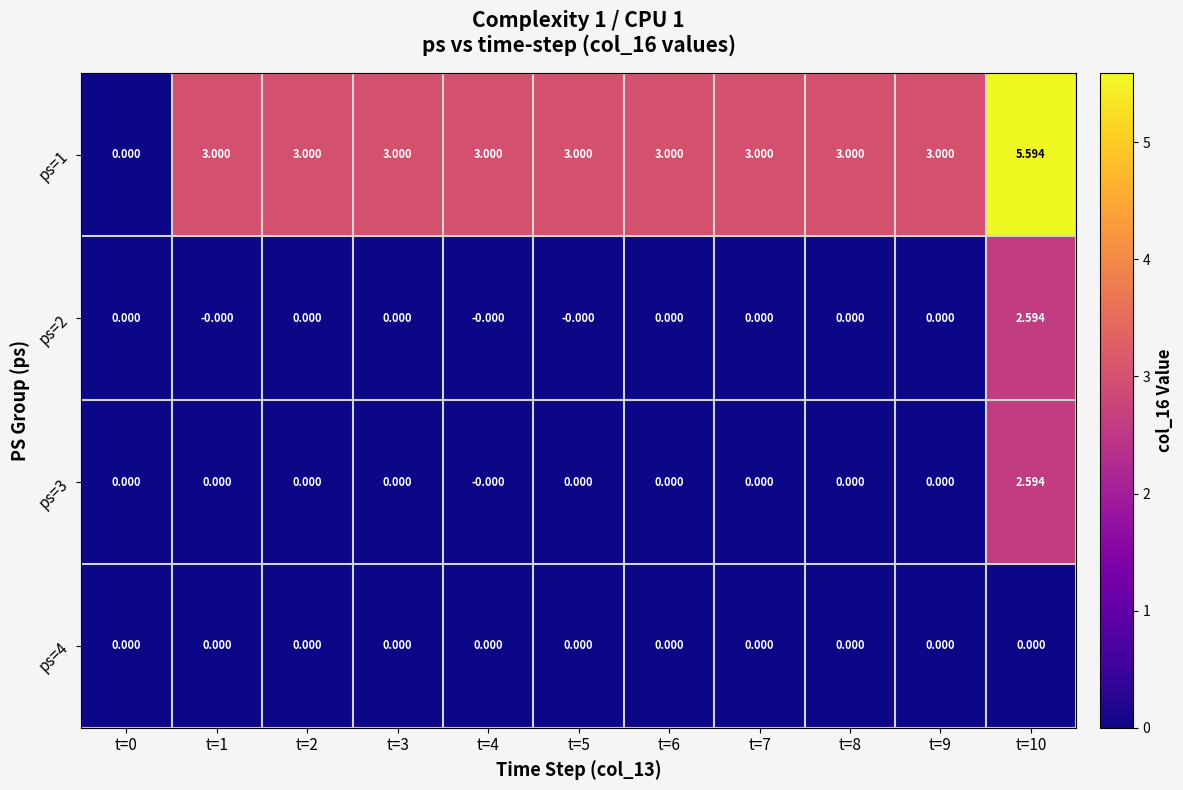

Is the value of ps=4 at t=0 greater than the value of ps=1 at t=8?

No